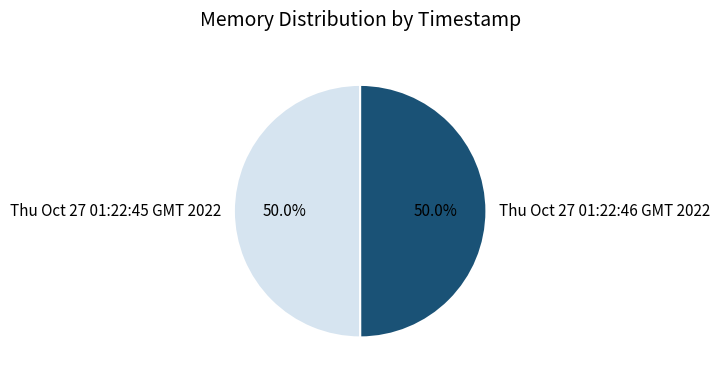

Combined, what portion of the pie is Thu Oct 27 01:22:45 GMT 2022 and Thu Oct 27 01:22:46 GMT 2022?

100.0%